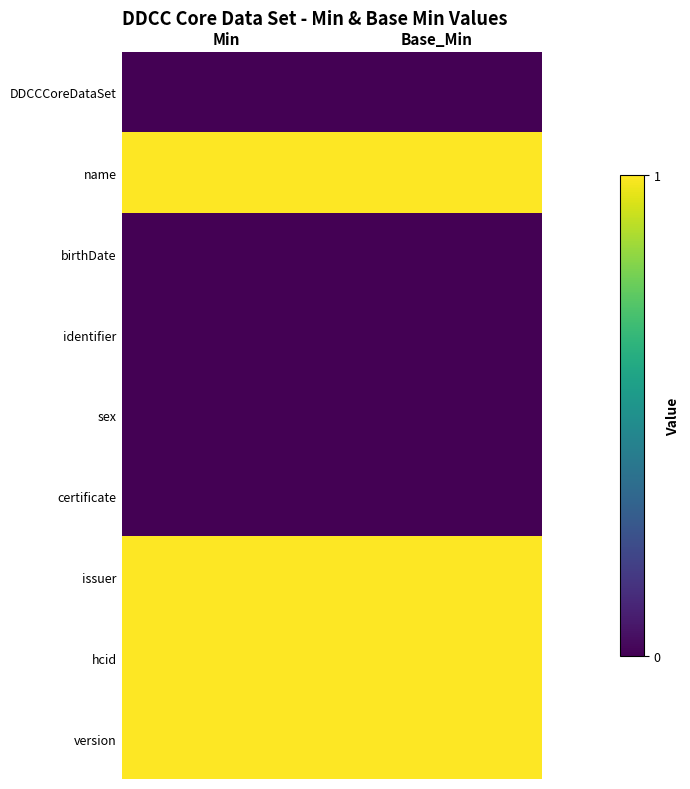

Which has a higher value, Base_Min or Min?

Base_Min